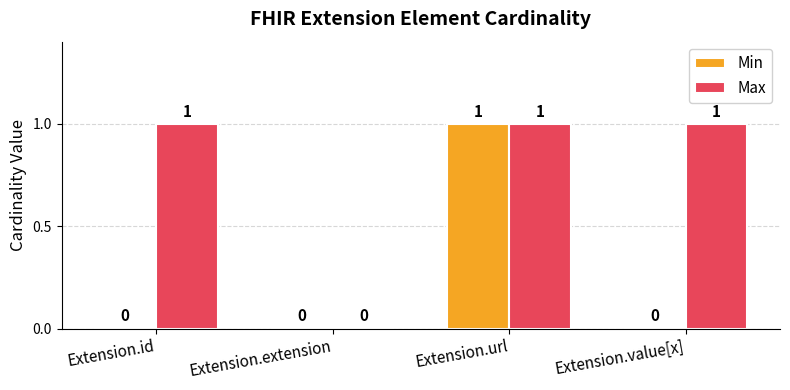

The Min series shows 0 at Extension.url. True or false?

False